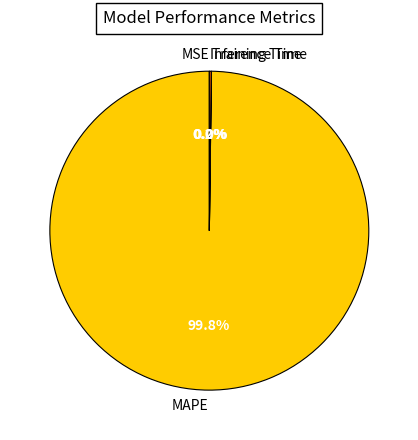

What is the largest slice in the pie chart?

MAPE